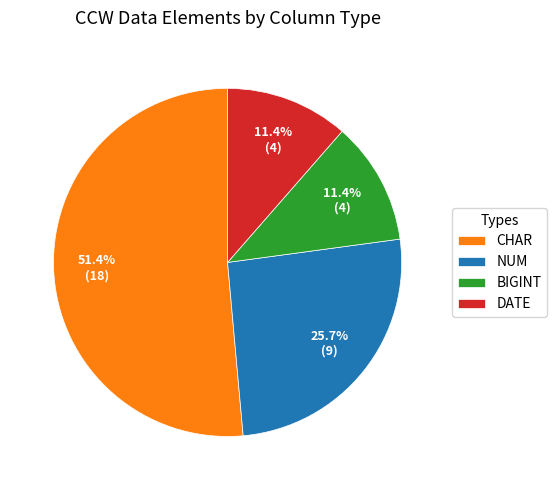

What percentage do NUM and DATE together represent?

37.1%